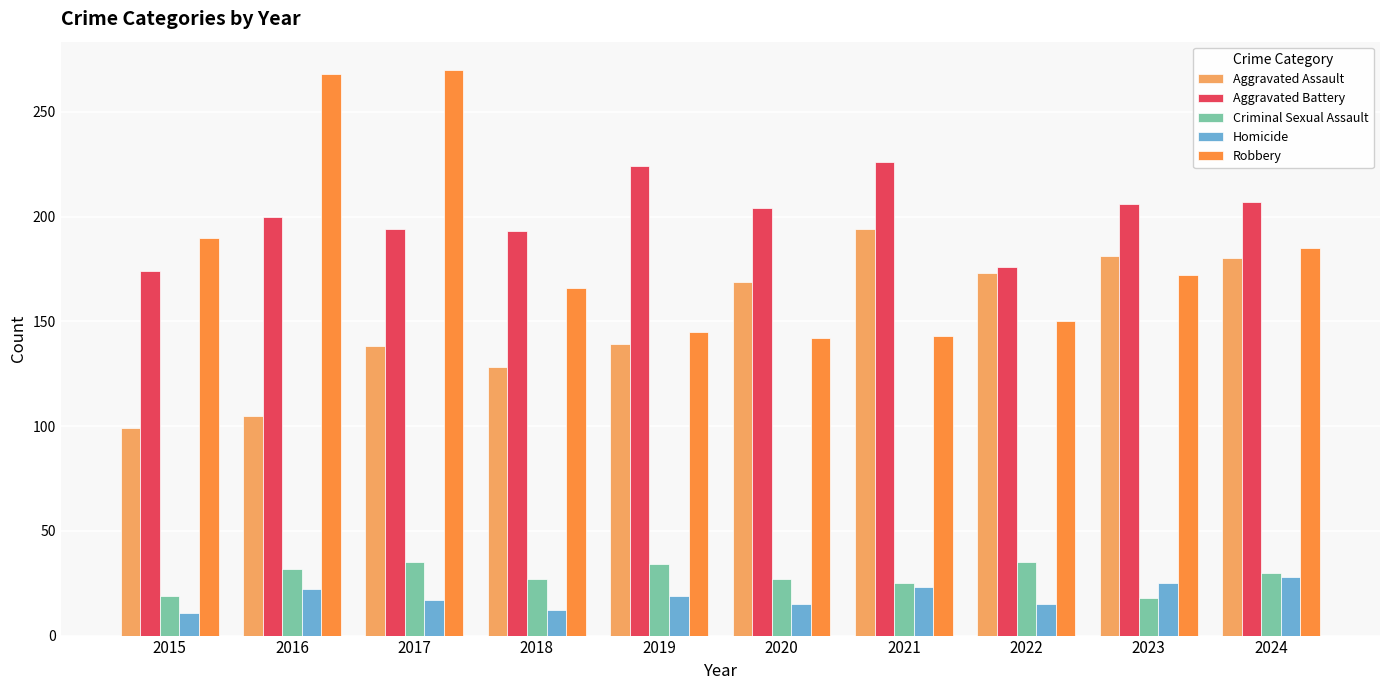

What value does the Aggravated Assault series have at 2015, to the nearest 10?

100